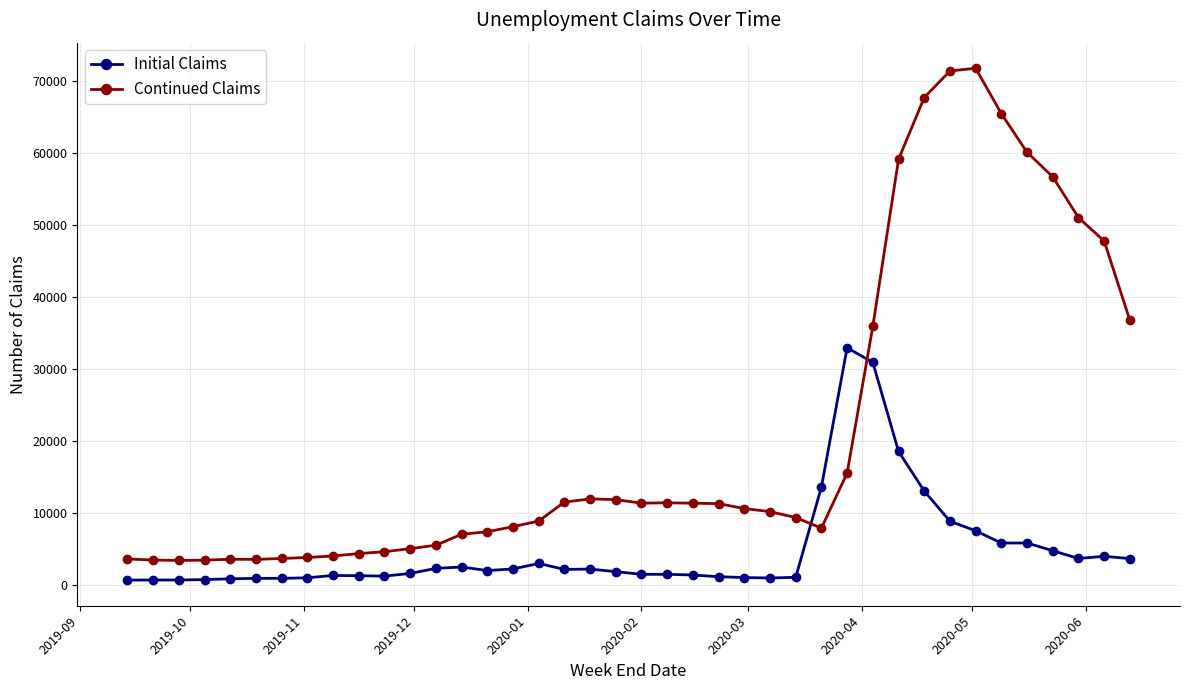

Which series has the widest spread of values?

Continued Claims